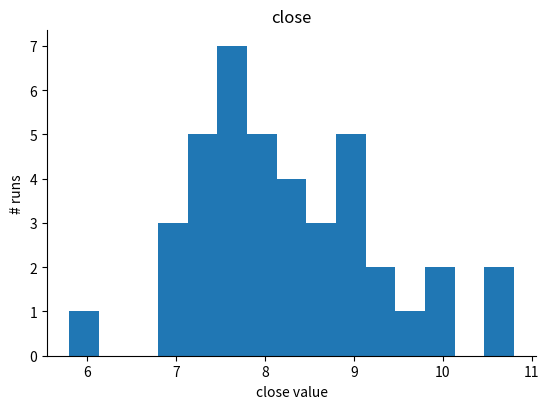

Around what value on the x-axis is the tallest bar? Give the approximate position of its centre, as read against the axis.

7.6